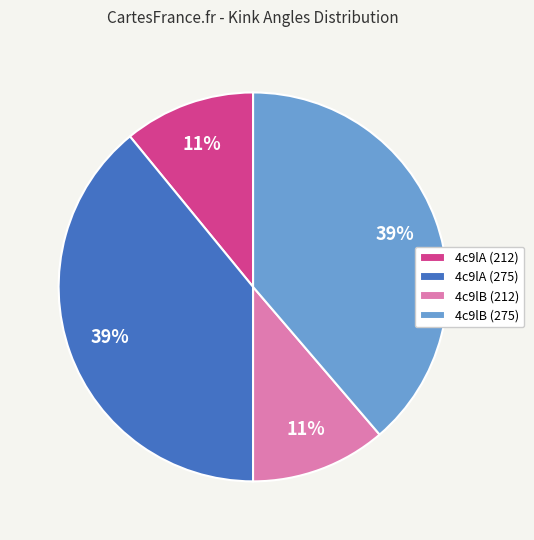

Is there any slice that represents more than half of the pie?

No